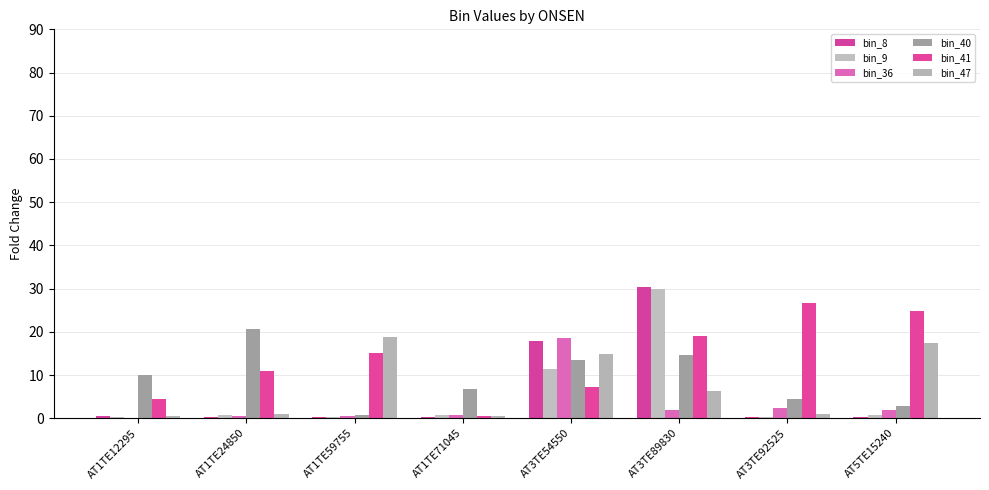

What is the lowest value of the bin_41 series?

0.4